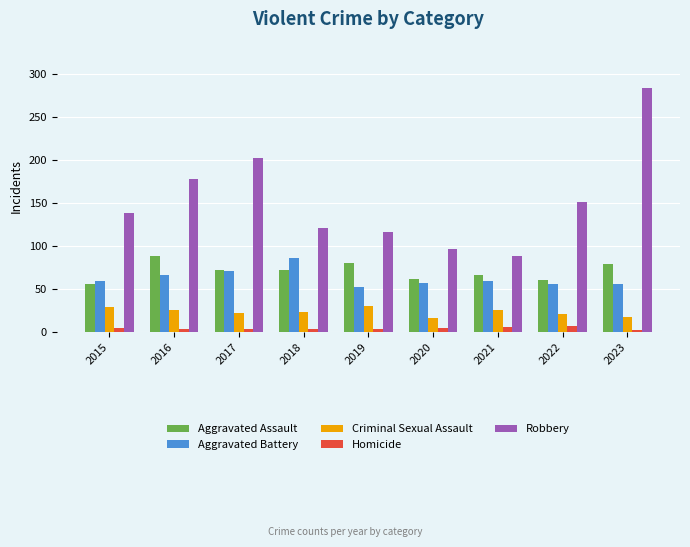

What is the minimum value for Aggravated Assault?

56